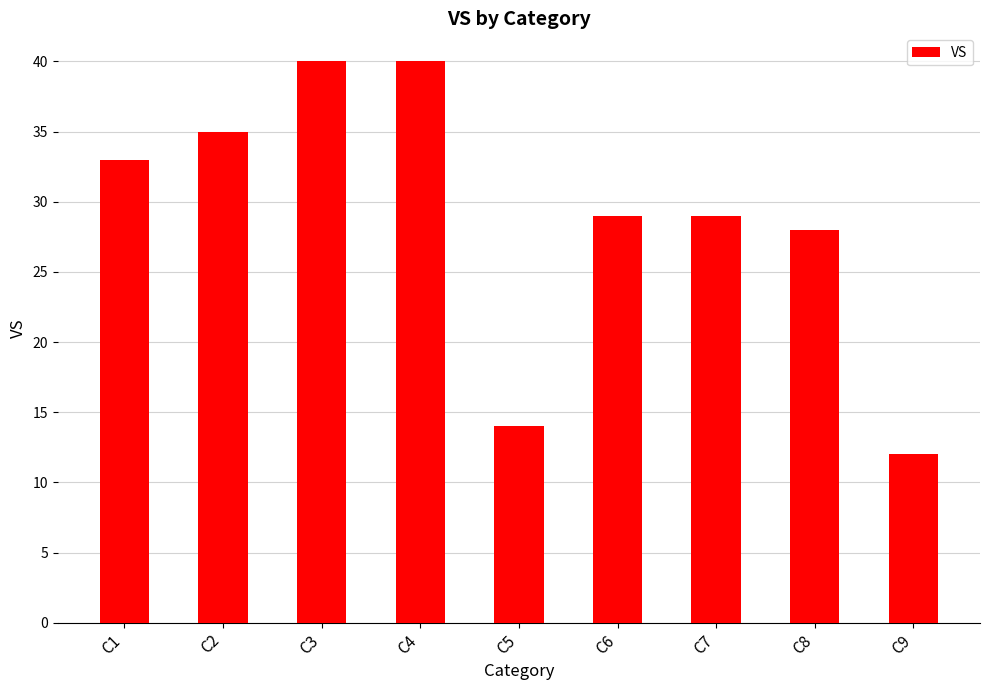

Between C2 and C4, which is larger?

C4